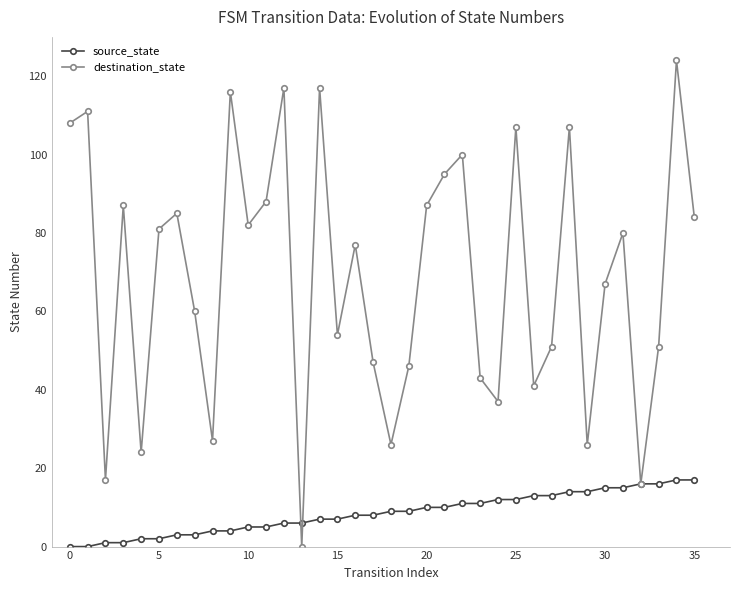

Which series has the largest total across all categories?

destination_state